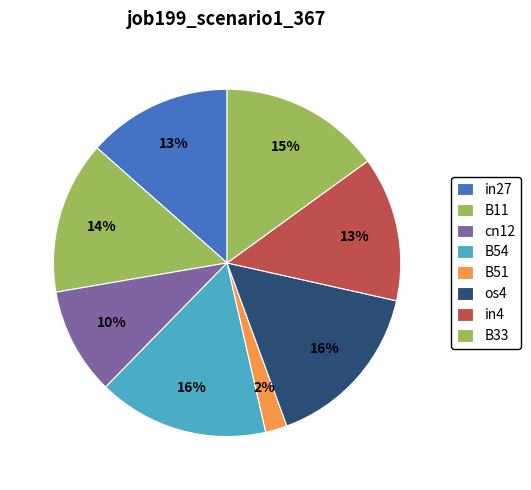

How many slices are in this pie chart?

8